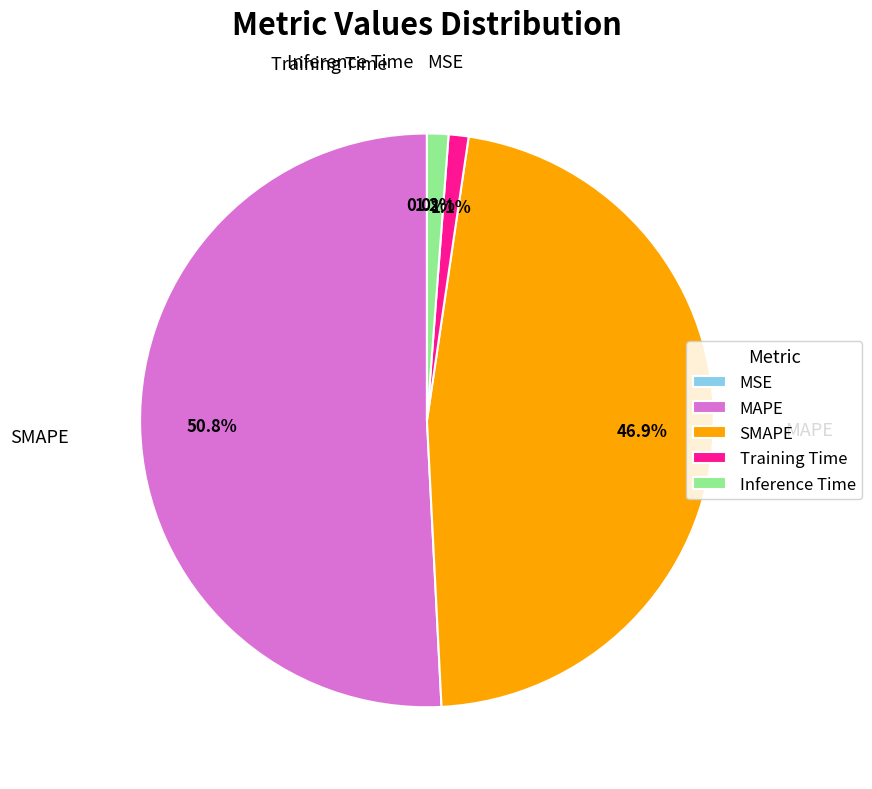

Which has a higher value, Training Time or MAPE?

MAPE